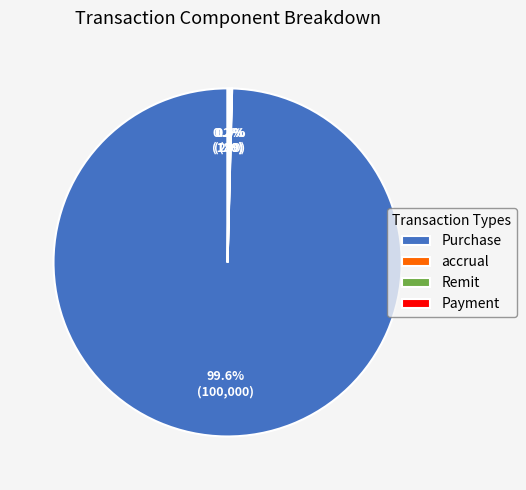

Which slice is the largest?

Purchase